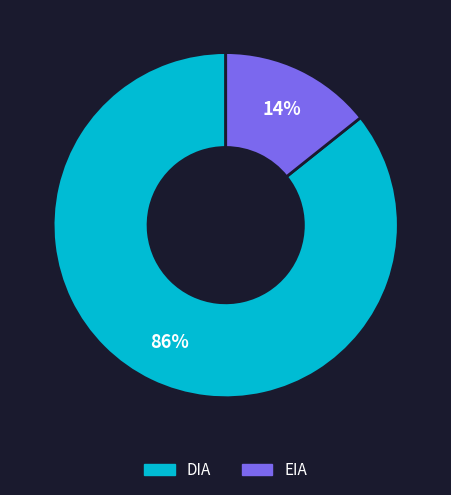

Combined, do DIA and EIA account for over 50%?

Yes